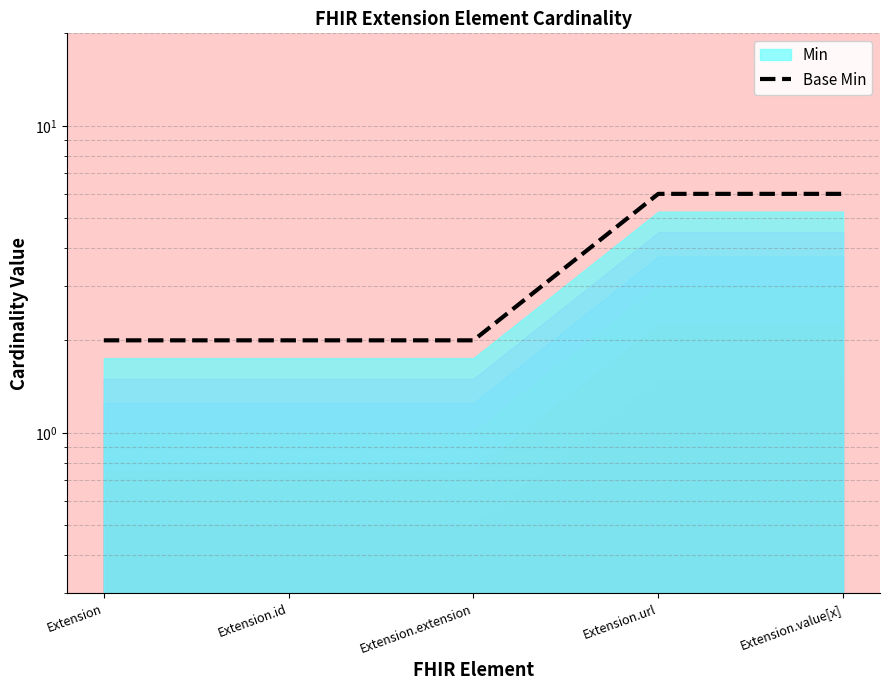

What position from the right is Extension.extension?

3